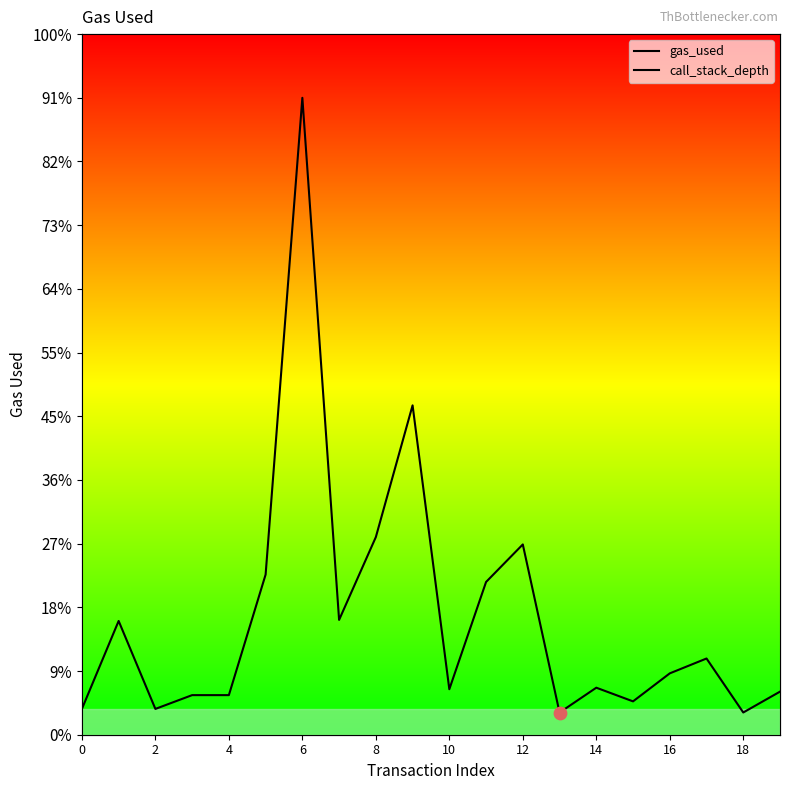

At how many categories does at least one series exceed 1072329?

1